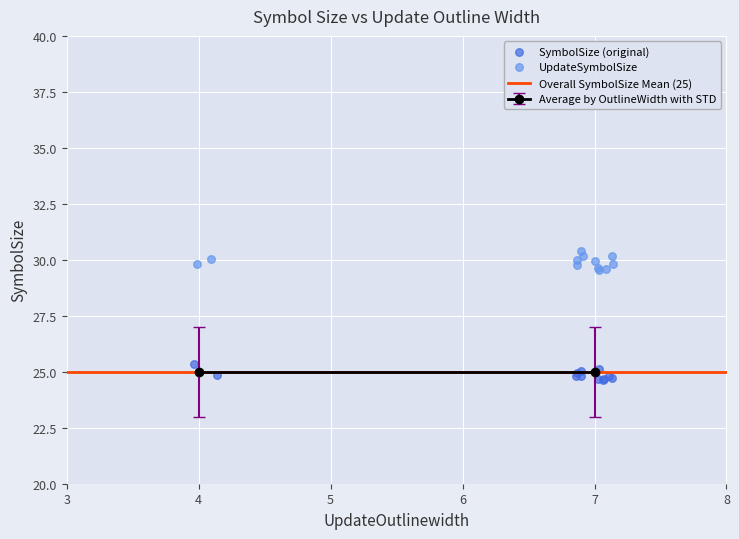

Which series reaches the maximum Y coordinate?

UpdateSymbolSize